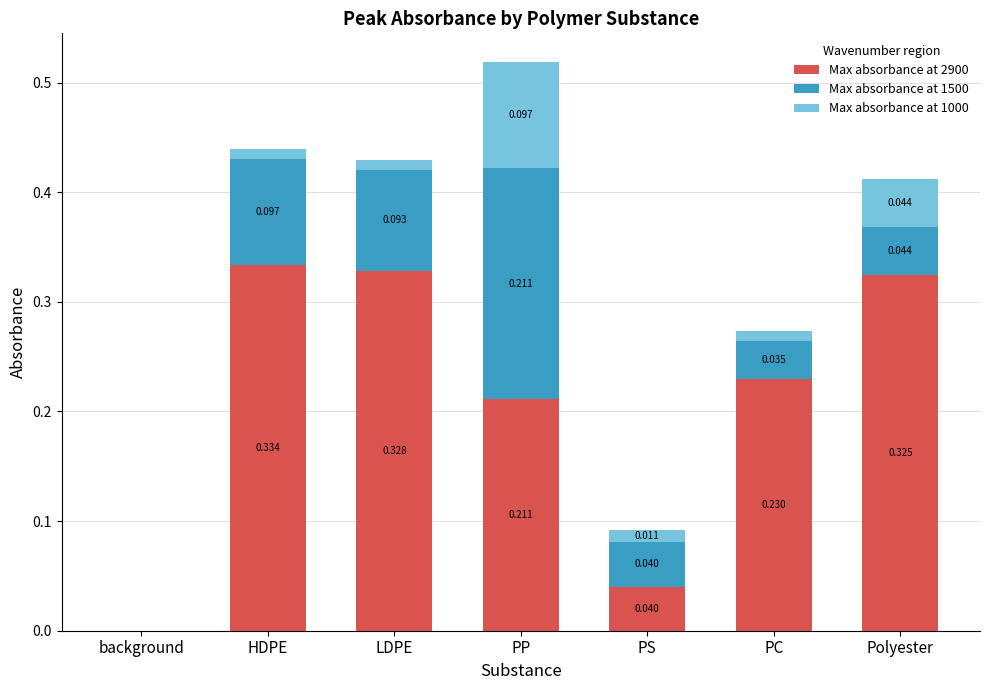

At which label does Max absorbance at 2900 reach its peak?

HDPE